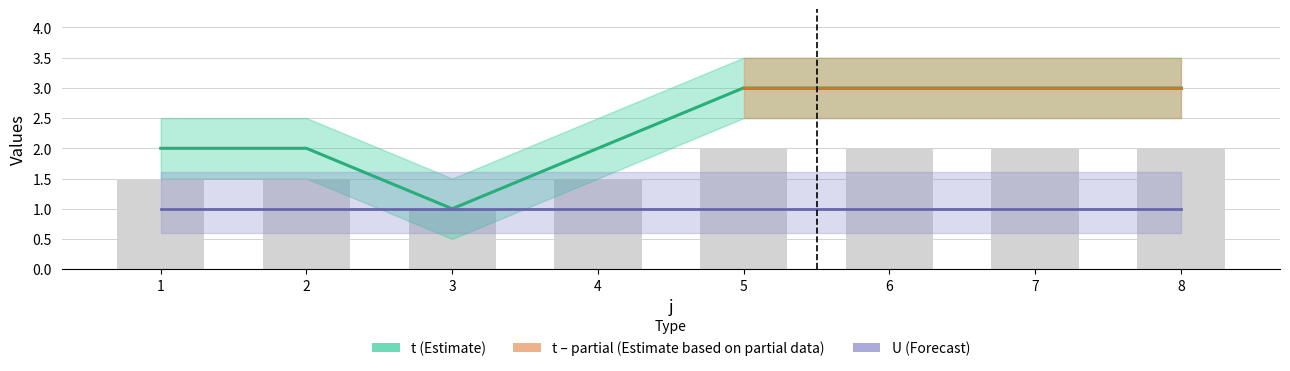

Reading left to right, transcribe all the data shown in this chart.

2	2	1	2	3	3	3	3